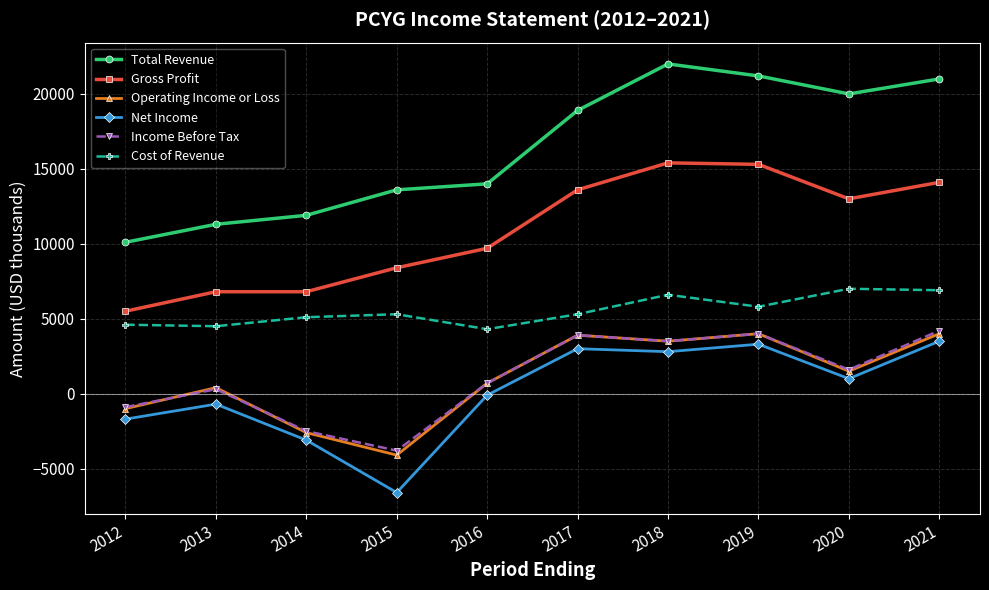

The value of Cost of Revenue at 2018 is 6600. True or false?

True